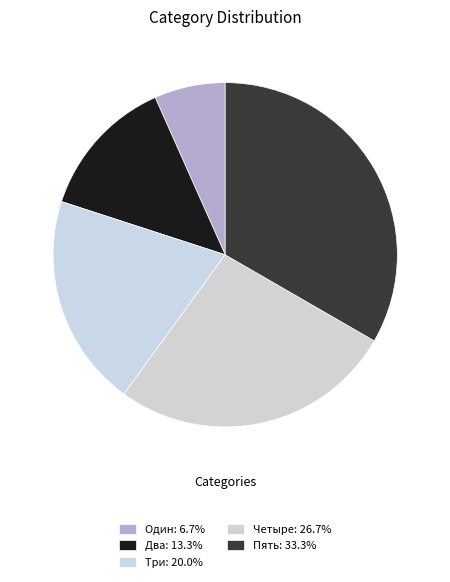

Does Три account for over 50% of the chart?

No